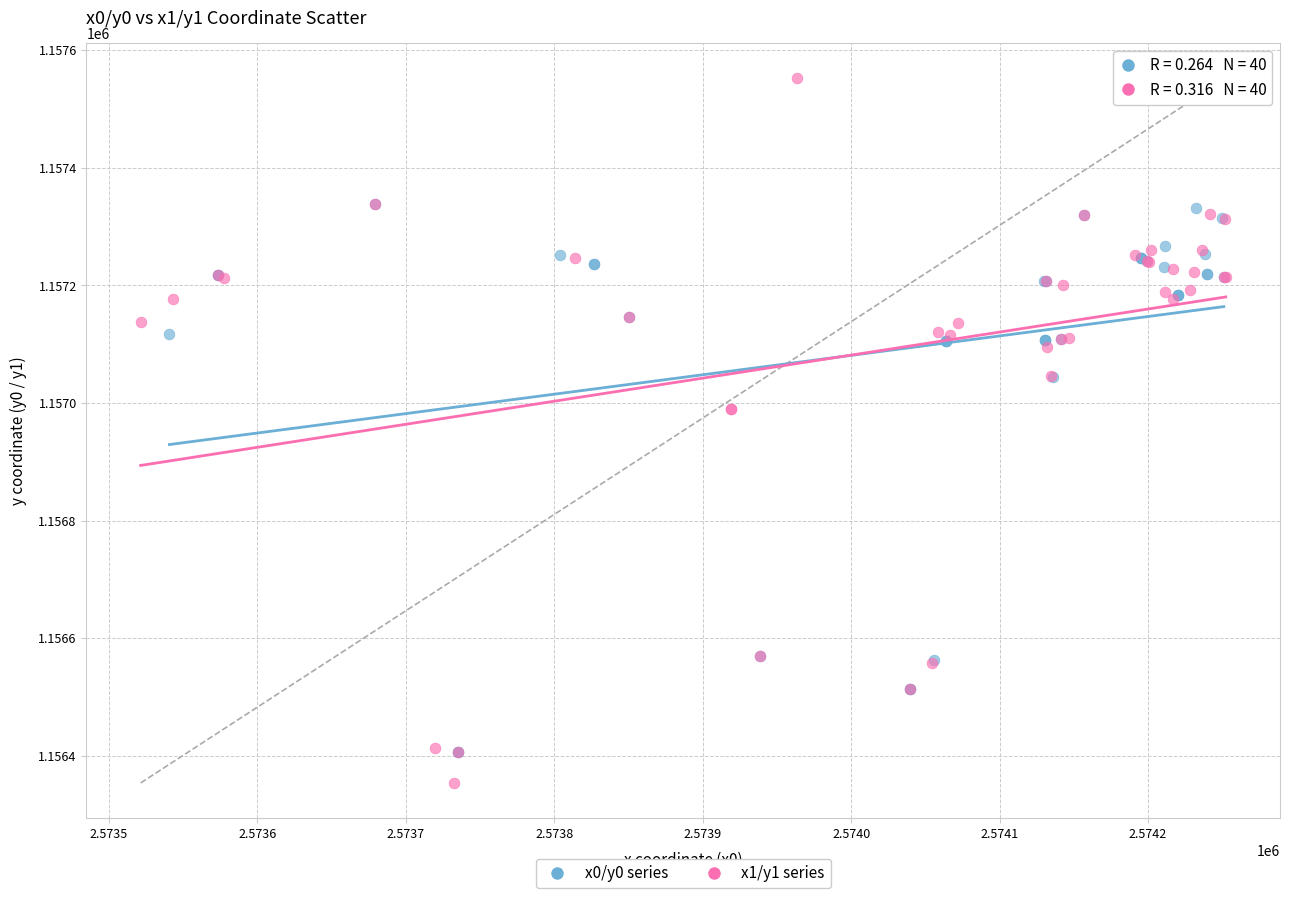

Which series has the largest Y range (max minus min)?

x1/y1 series